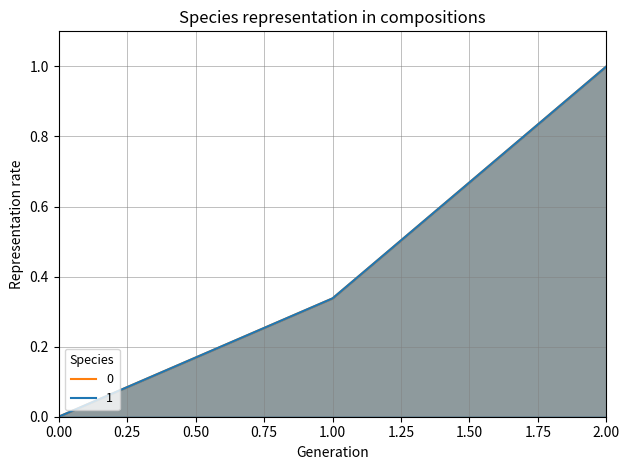

At how many categories does at least one series exceed 0?

2